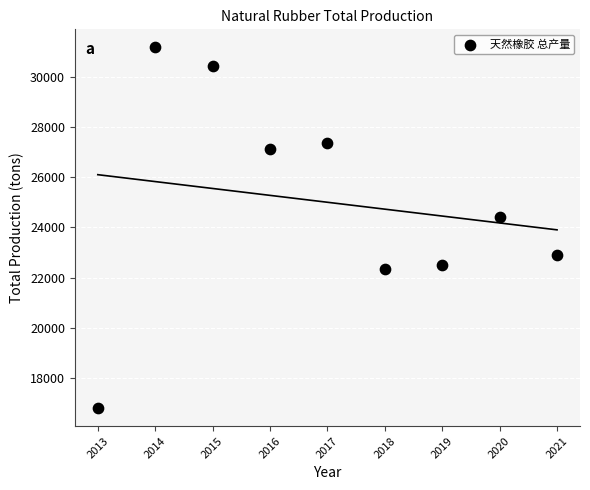

What is the average X value?

2017